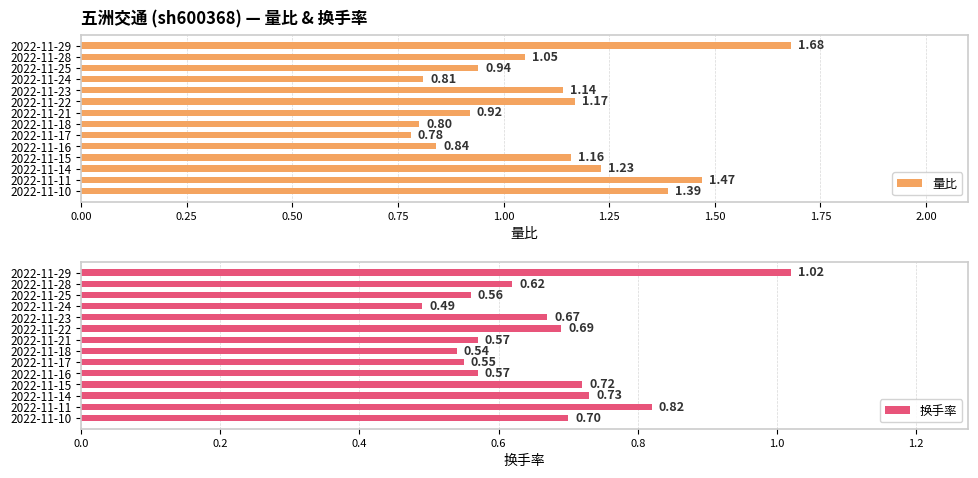

Does the chart contain stacked bars?

No